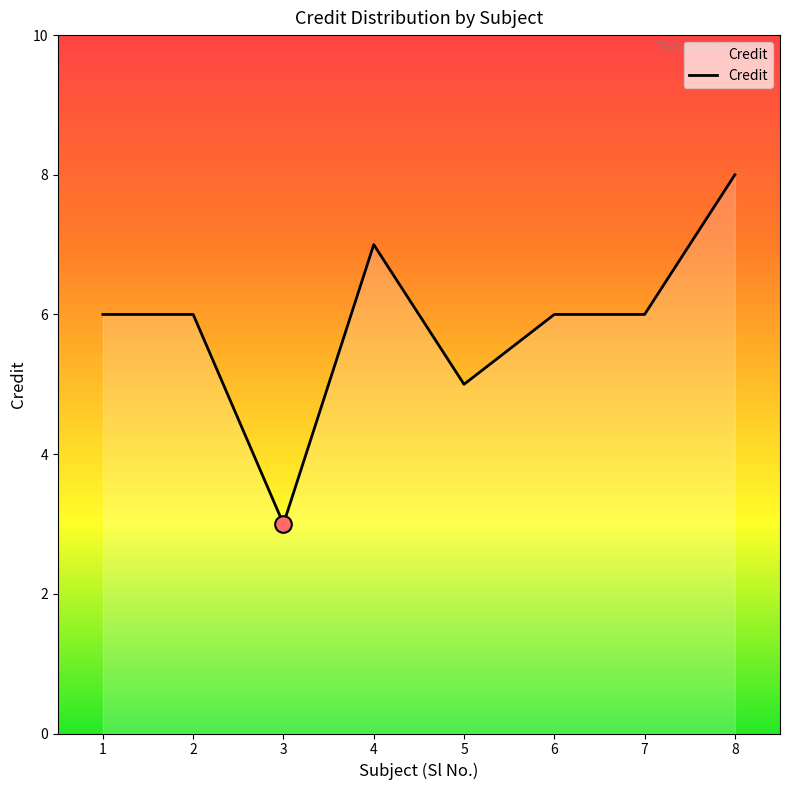

Reading right to left, list all the values displayed in this chart.

8	6	6	5	7	3	6	6